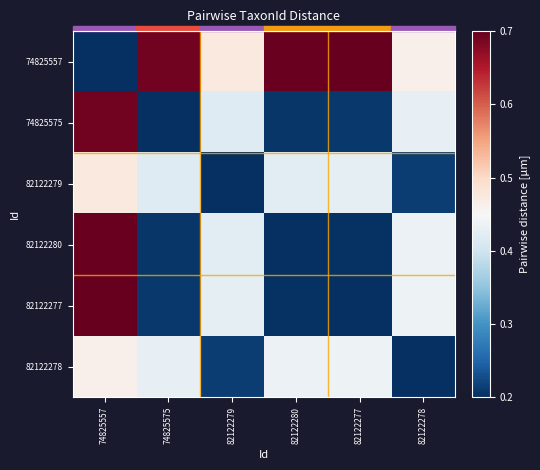

Reading right to left, list all the values displayed in this chart.

74825557: 82122278=0.5	82122277=0.7	82122280=0.7	82122279=0.5	74825575=0.7	74825557=0.2
74825575: 82122278=0.4	82122277=0.2	82122280=0.2	82122279=0.4	74825575=0.2	74825557=0.7
82122279: 82122278=0.2	82122277=0.4	82122280=0.4	82122279=0.2	74825575=0.4	74825557=0.5
82122280: 82122278=0.4	82122277=0.2	82122280=0.2	82122279=0.4	74825575=0.2	74825557=0.7
82122277: 82122278=0.4	82122277=0.2	82122280=0.2	82122279=0.4	74825575=0.2	74825557=0.7
82122278: 82122278=0.2	82122277=0.4	82122280=0.4	82122279=0.2	74825575=0.4	74825557=0.5